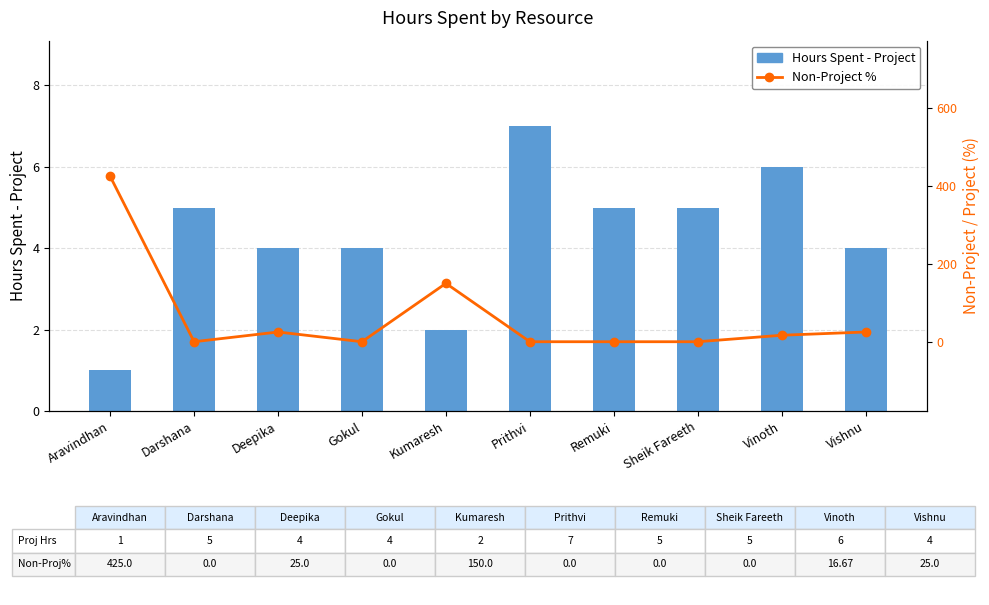

Between Deepika and Vishnu, which series saw the biggest shift?

Hours Spent - Project